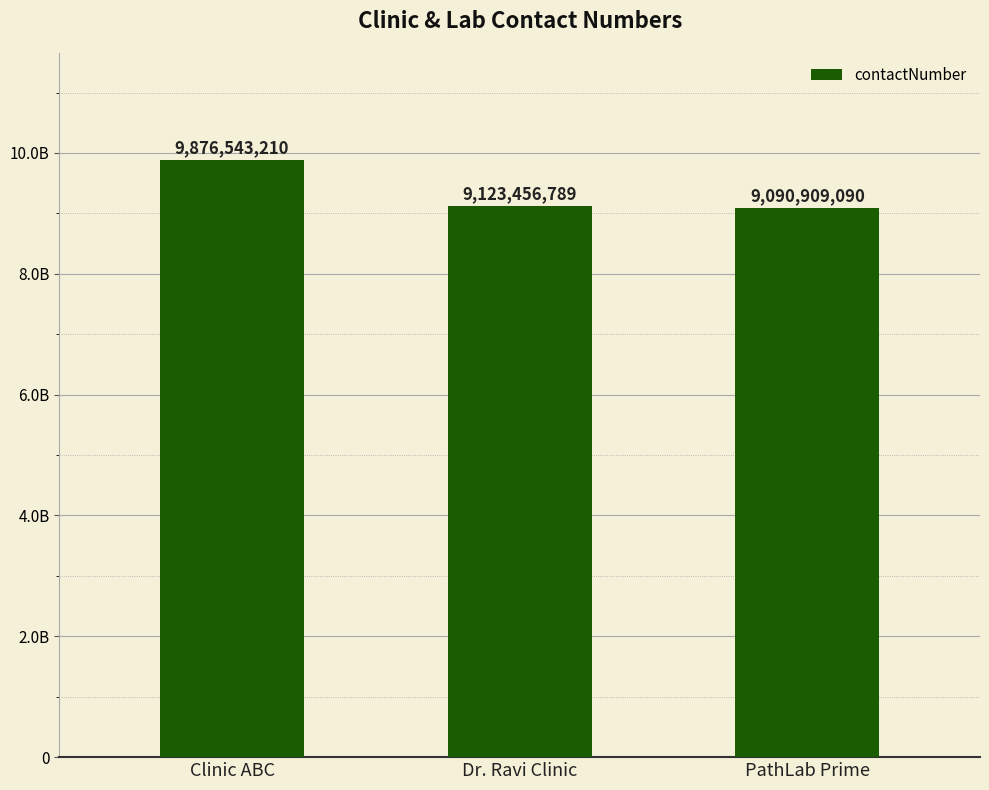

At which category does the chart reach its peak across all series?

Clinic ABC